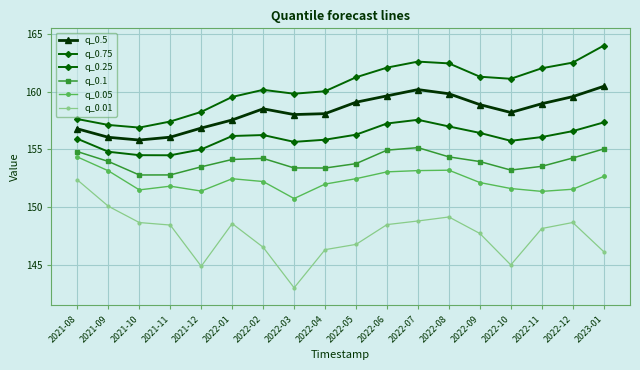

True or false: q_0.05 and q_0.75 cross at least once.

False